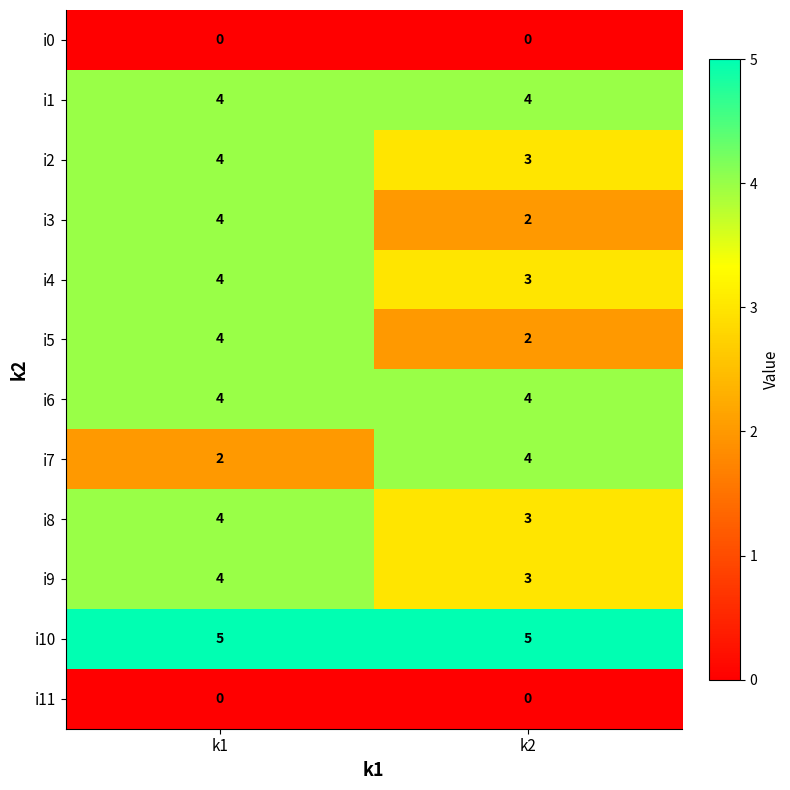

How many series are shown in this chart?

12